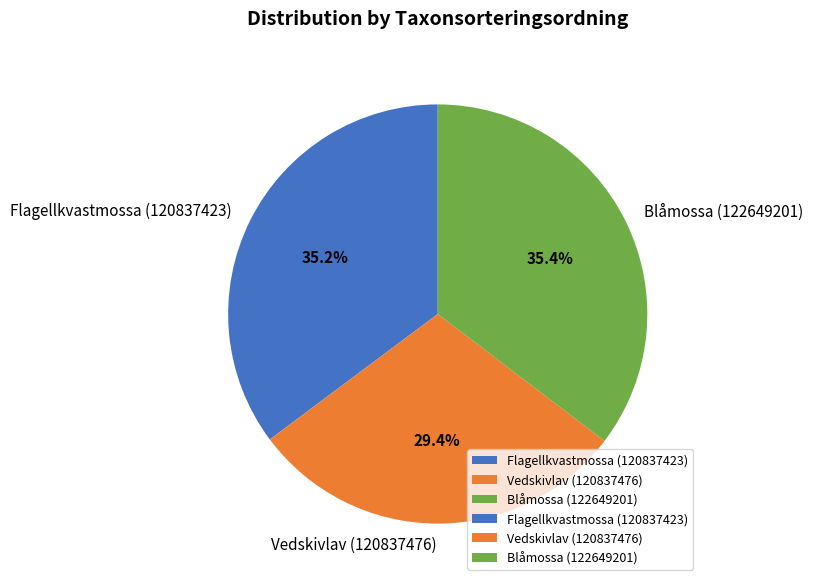

To the nearest percent, what is the average slice percentage?

33%